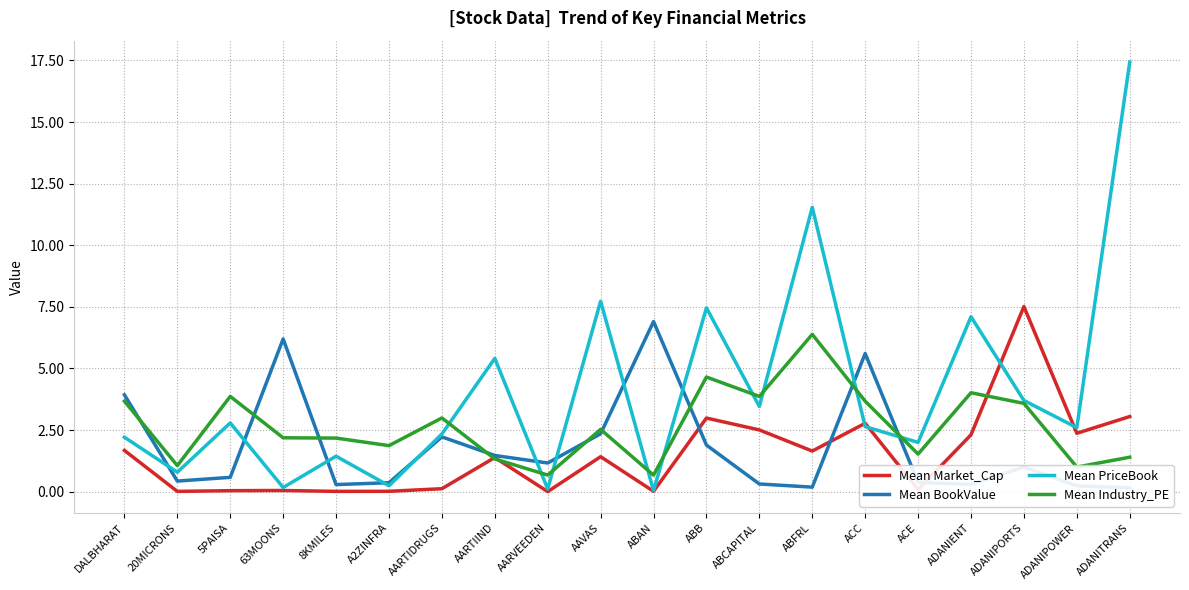

What is the average value of the Mean Market_Cap series?

1.5